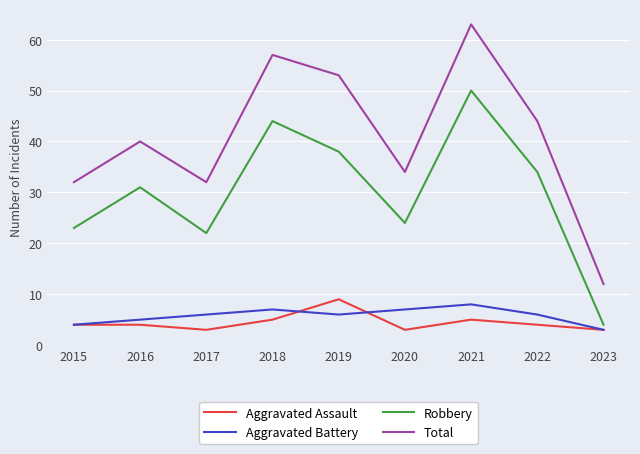

At which category does Robbery reach its first local valley?

2017